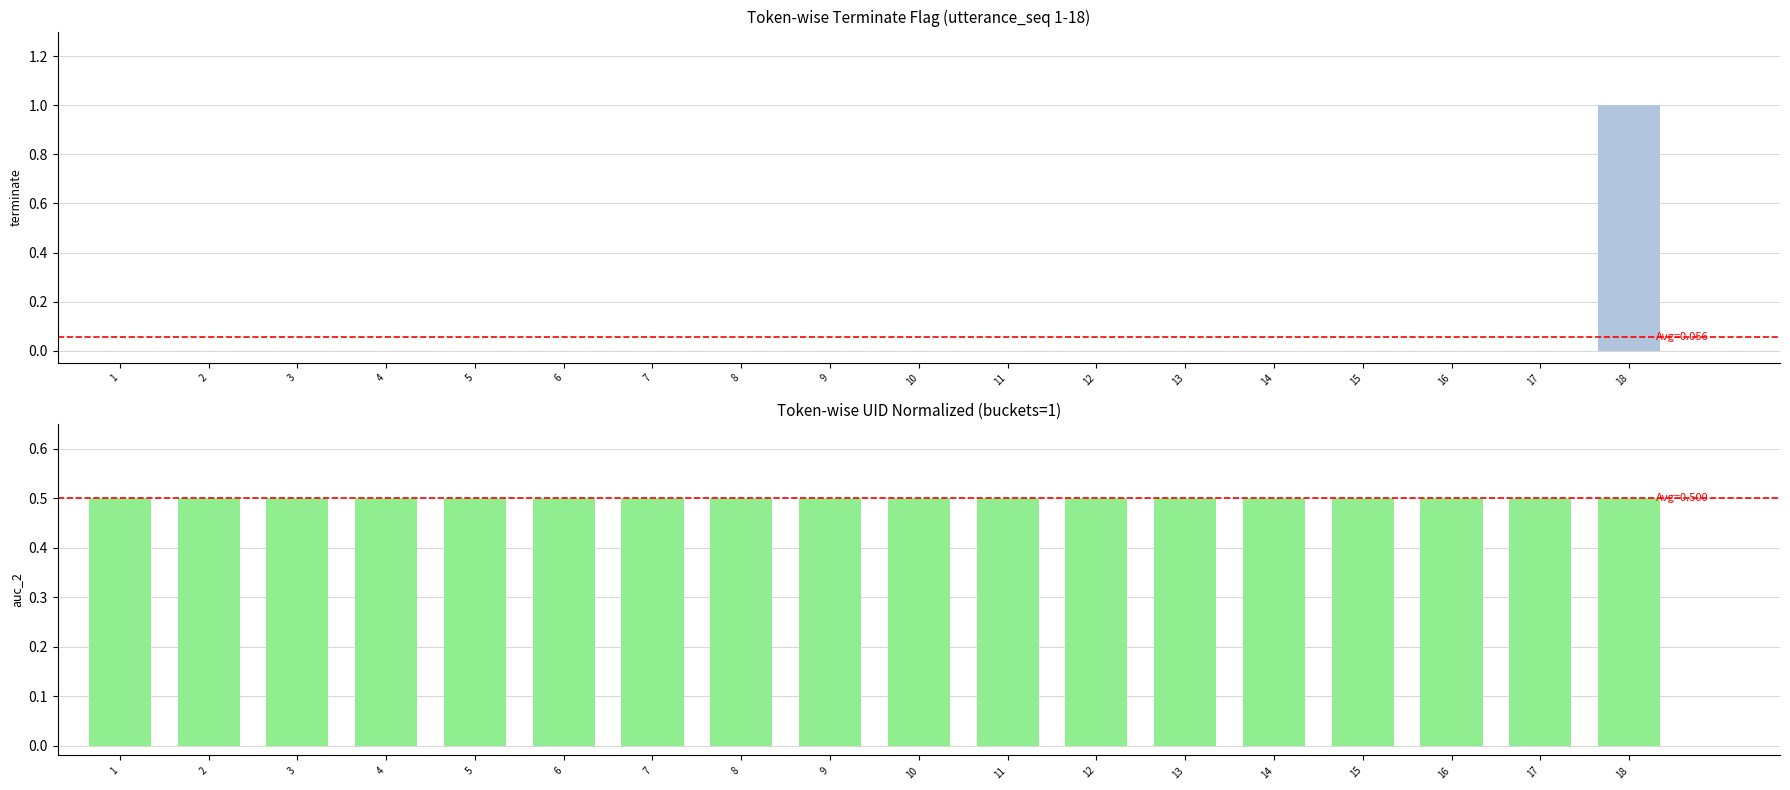

What is the difference between the highest and lowest values at 1?

0.5